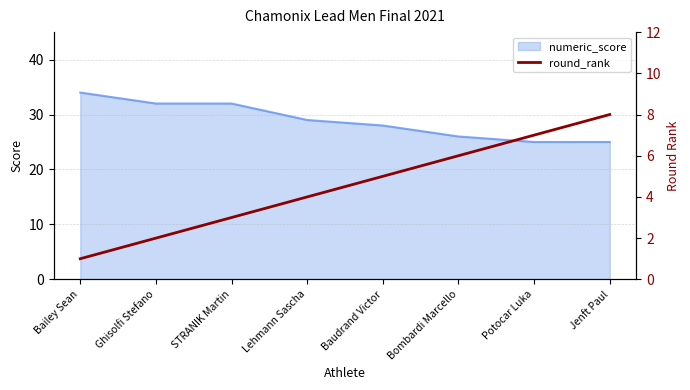

The value of numeric_score at Bombardi Marcello is 26. True or false?

True